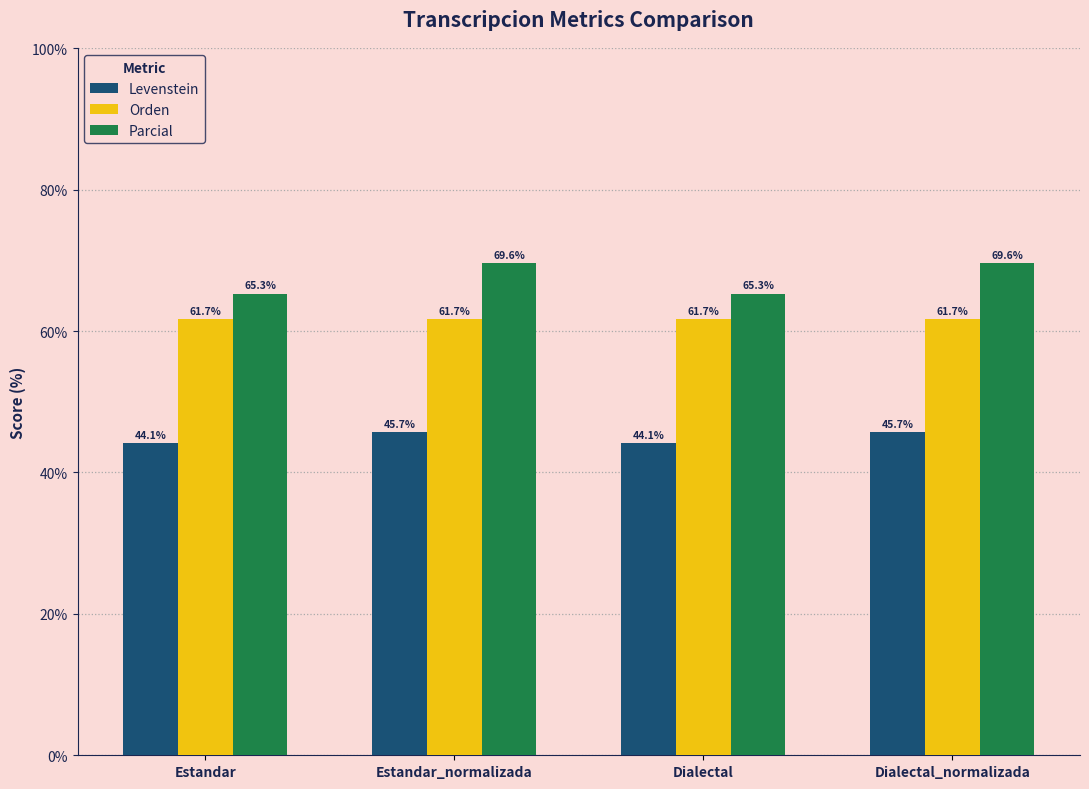

How many bars are there in each group?

3